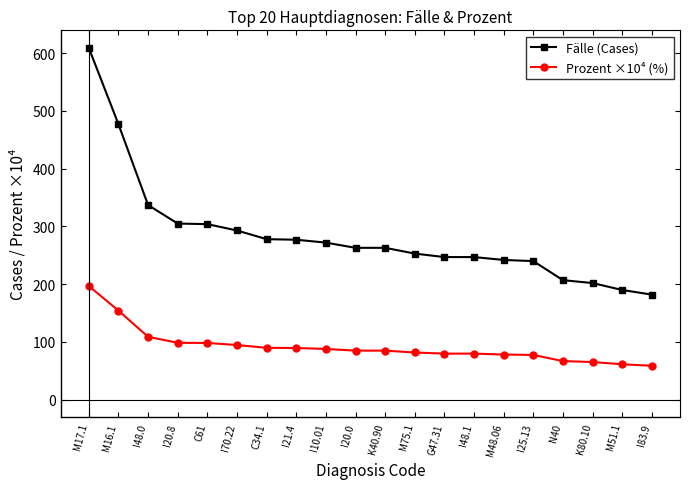

What is the maximum value for Prozent ×10⁴ (%)?

197.0